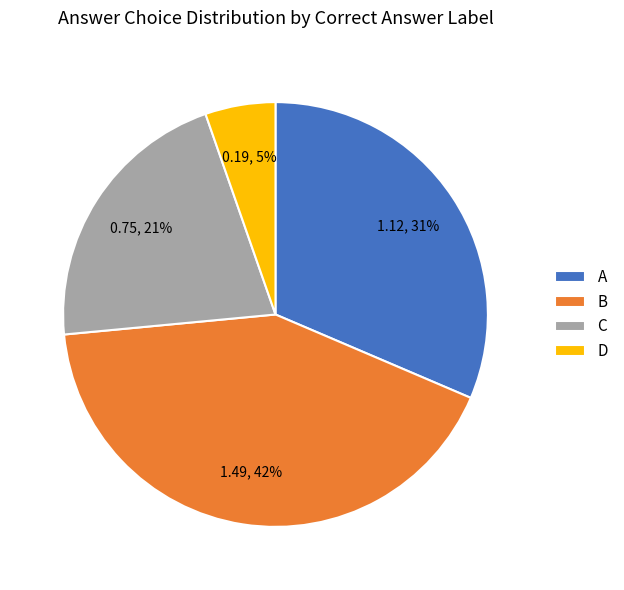

Is it true that C is 27% of the pie?

False